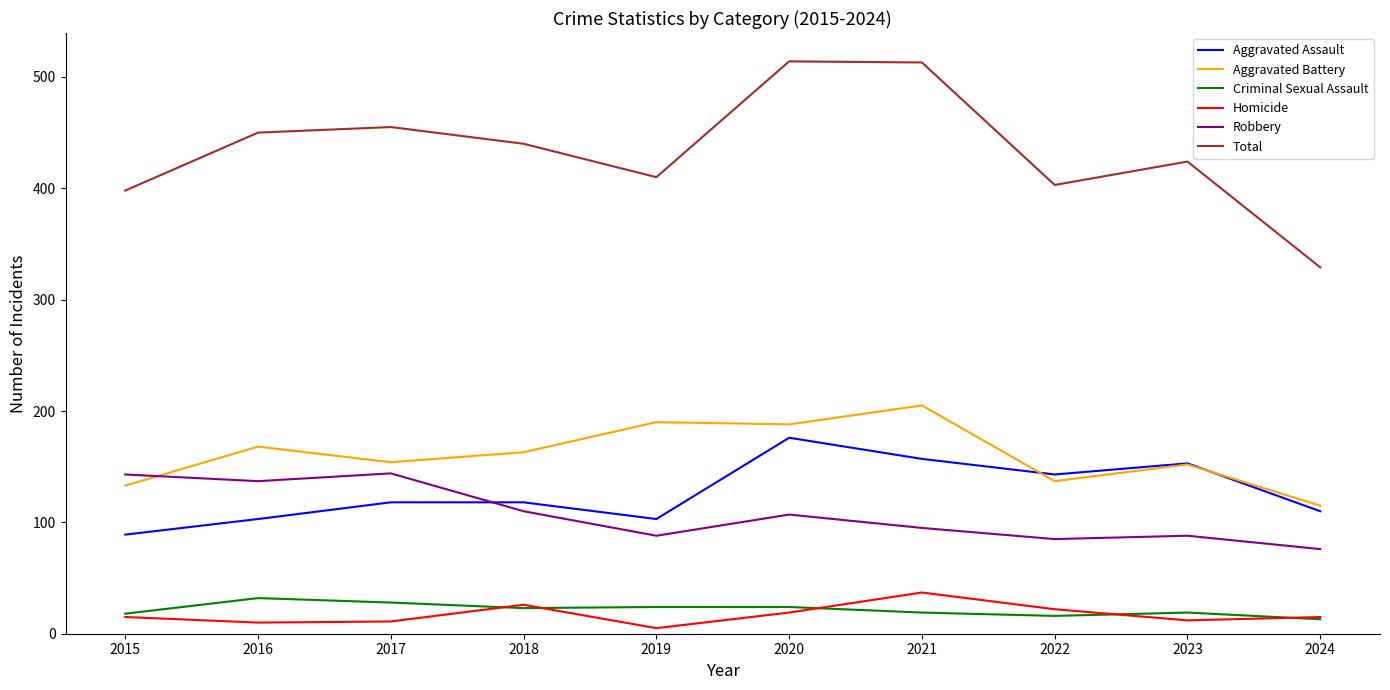

What is the sum of all Total values?

4336